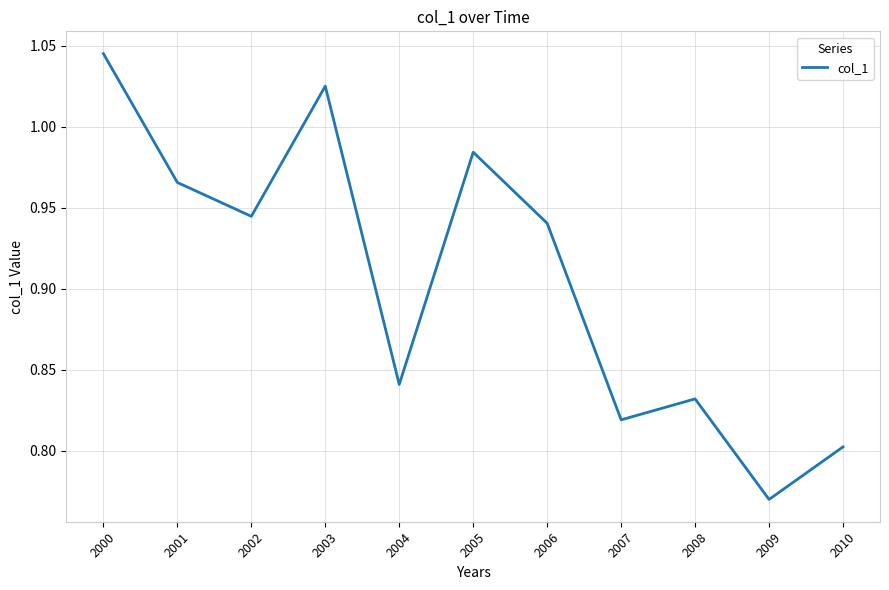

What is the difference between the maximum and minimum values?

0.3